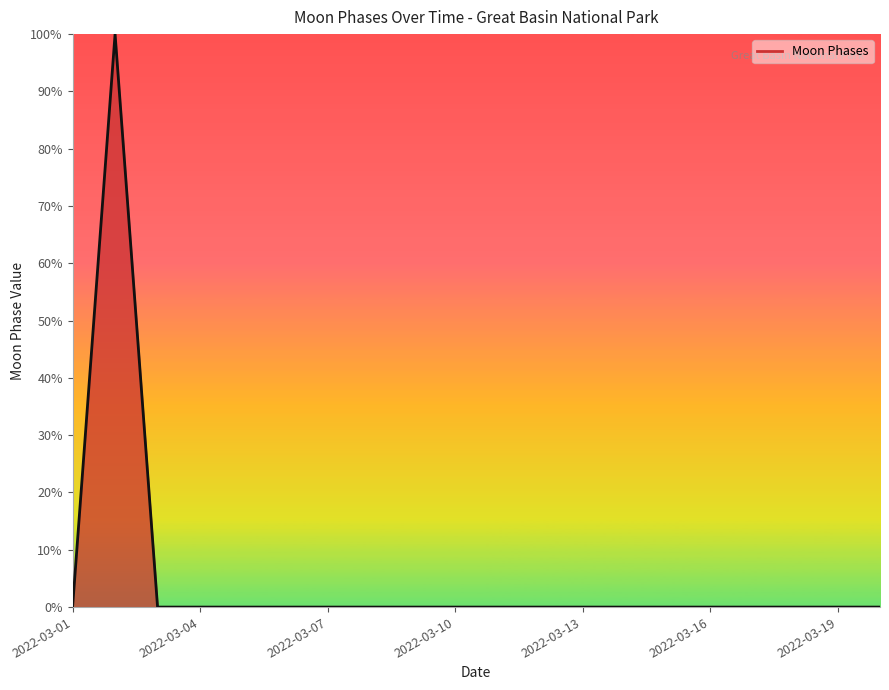

What is the difference between the maximum and minimum values?

100